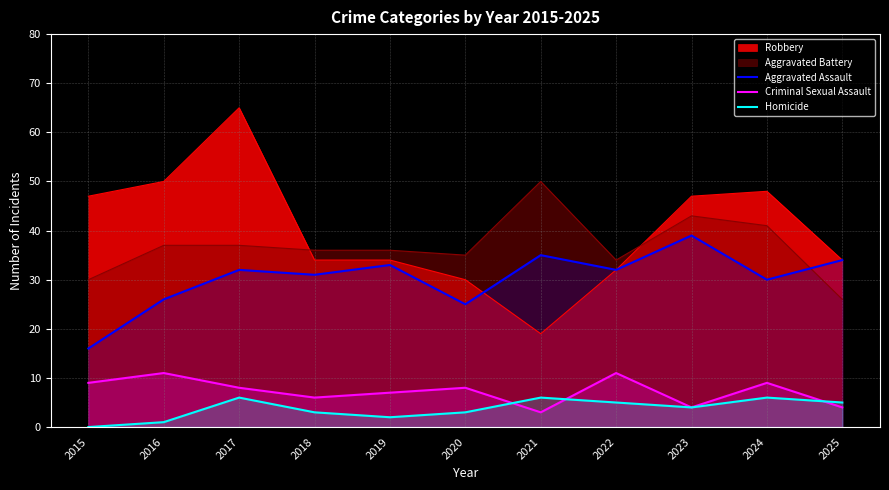

What is the total value across all series at 2016?

125